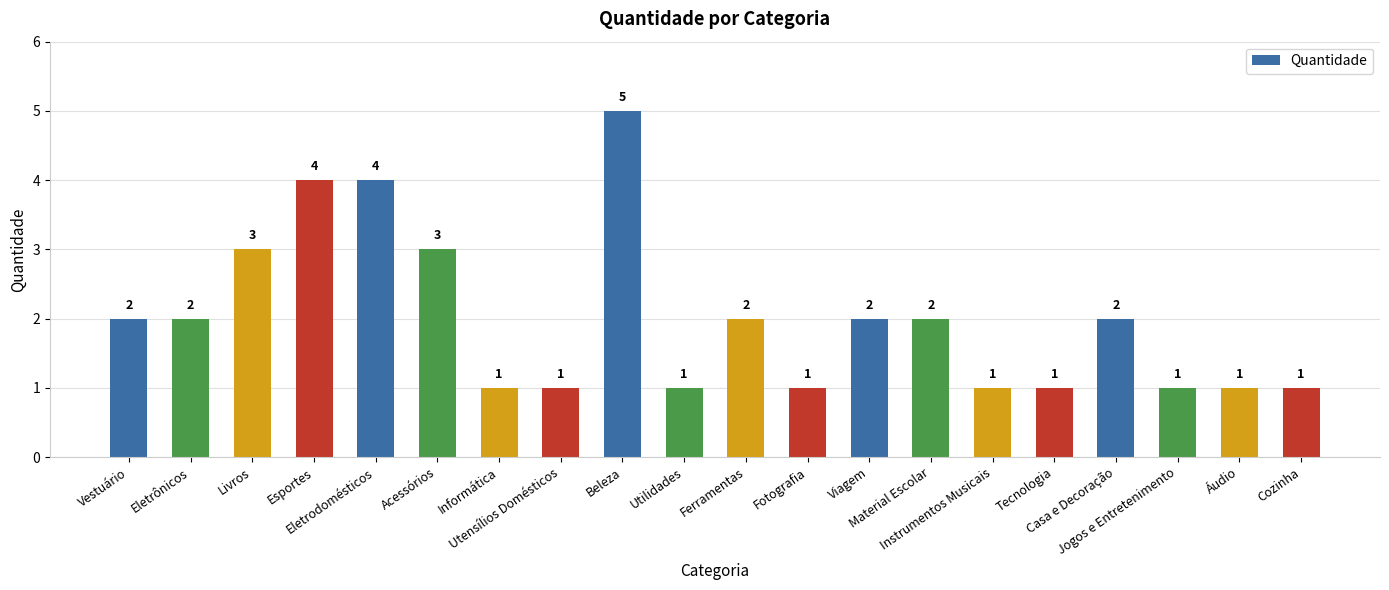

Reading left to right, transcribe all the data shown in this chart.

Vestuário=2	Eletrônicos=2	Livros=3	Esportes=4	Eletrodomésticos=4	Acessórios=3	Informática=1	Utensílios Domésticos=1	Beleza=5	Utilidades=1	Ferramentas=2	Fotografia=1	Viagem=2	Material Escolar=2	Instrumentos Musicais=1	Tecnologia=1	Casa e Decoração=2	Jogos e Entretenimento=1	Áudio=1	Cozinha=1